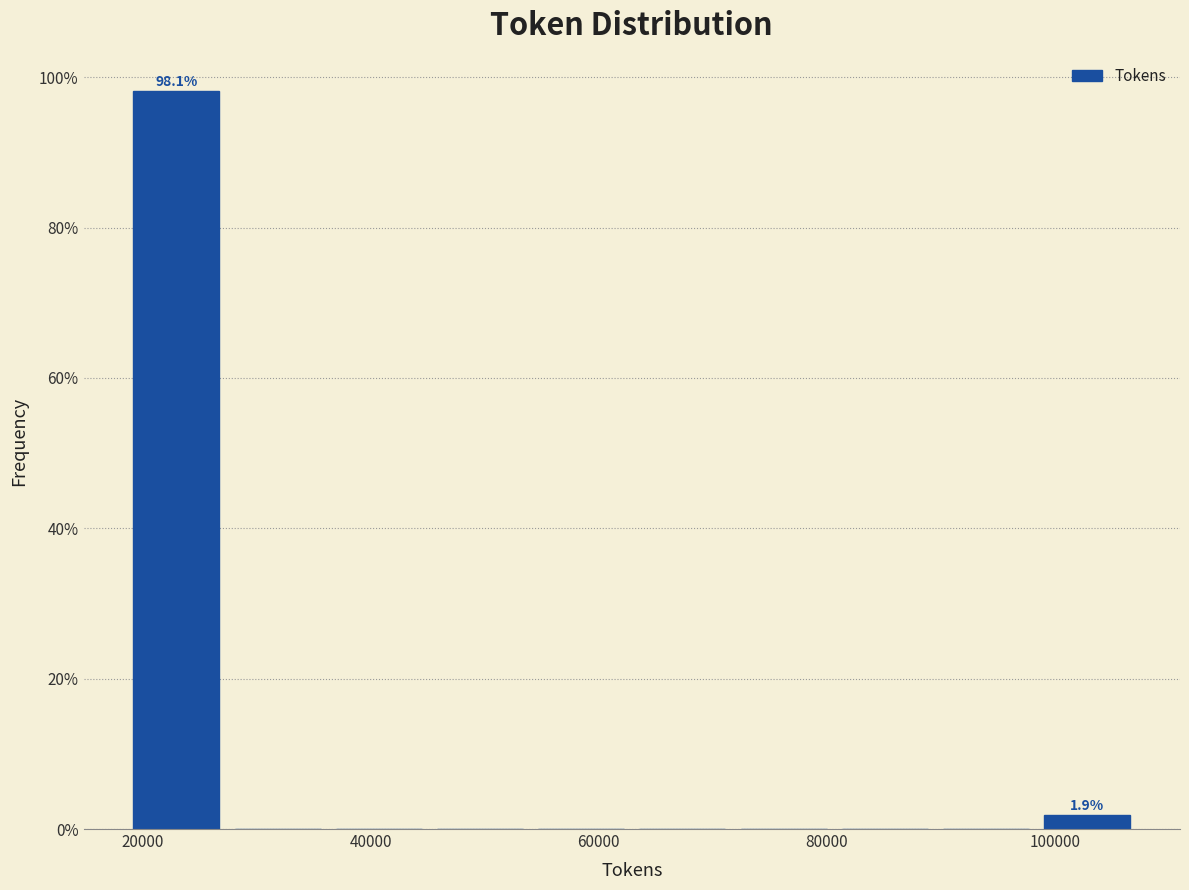

Which range on the x-axis has the tallest bar?

18000 to 28000